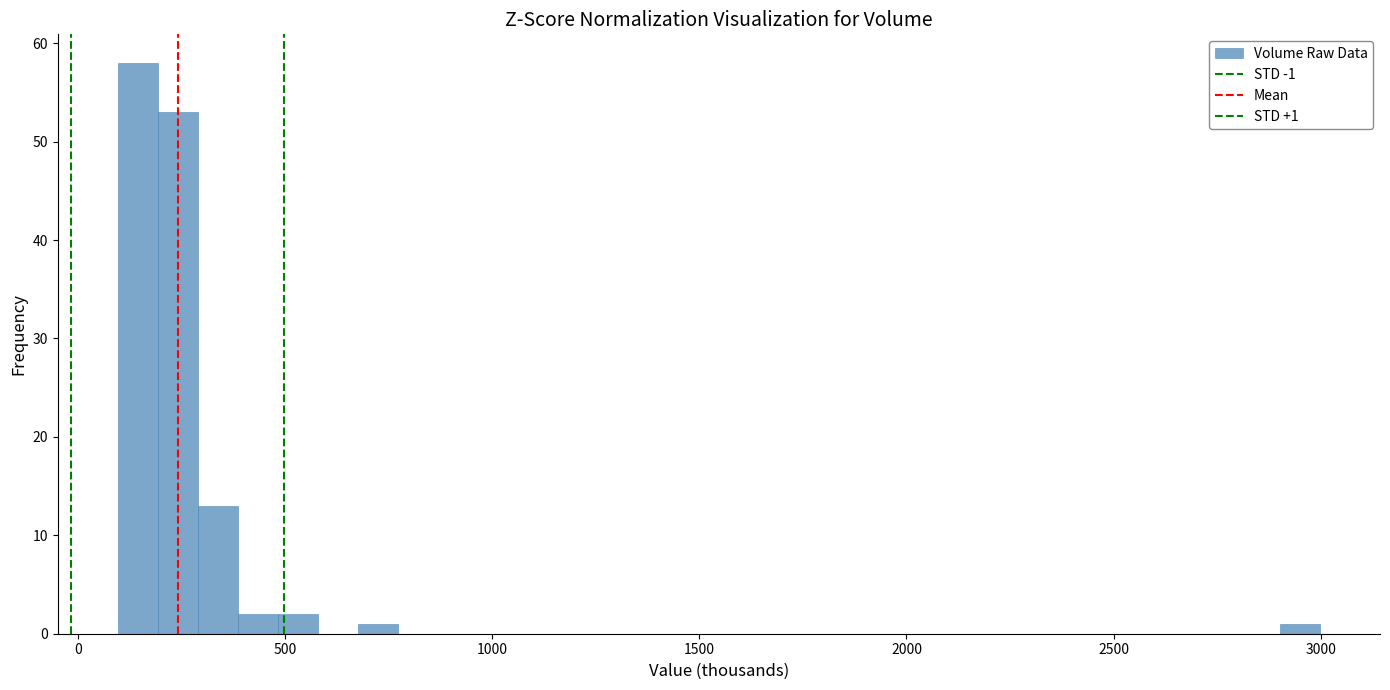

Read against the x-axis, roughly where is the centre of the tallest bar?

150